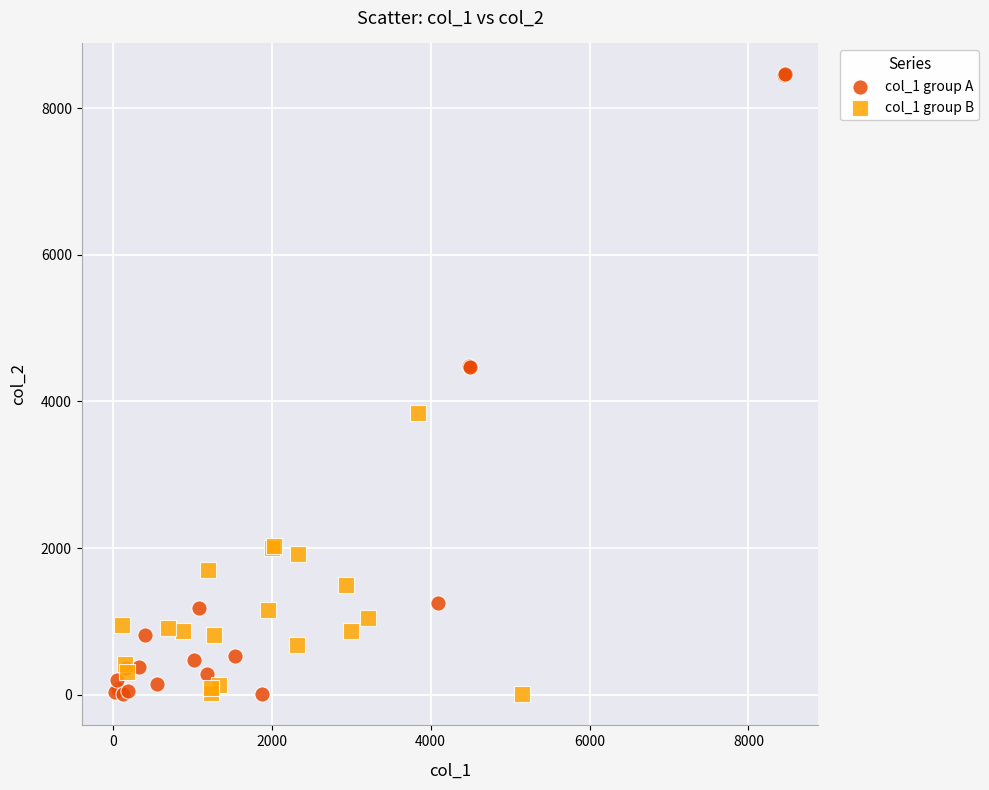

Which series contains the highest Y value?

col_1 group A